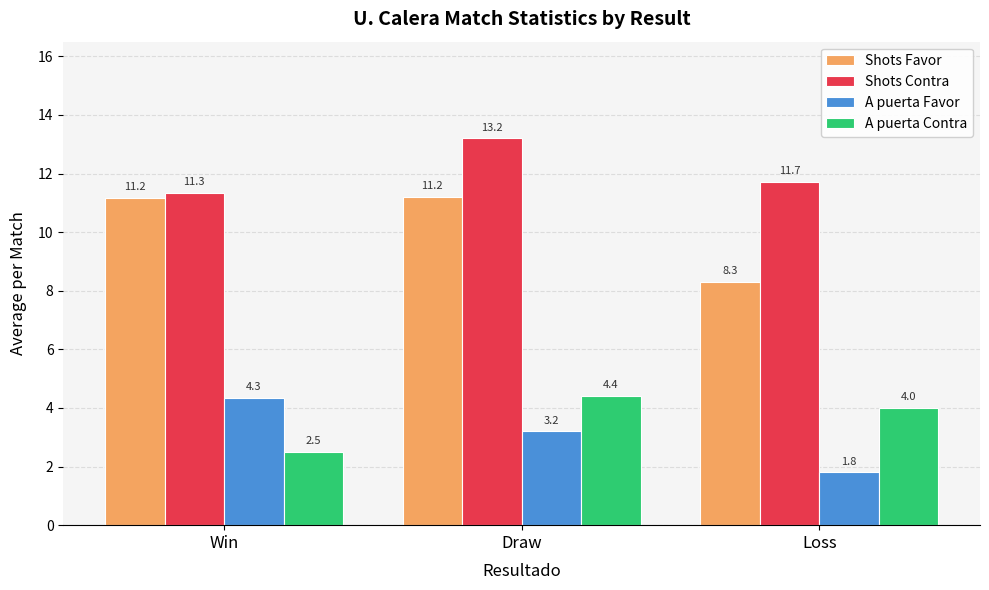

Which category has the lowest value in the Shots Contra series?

Win